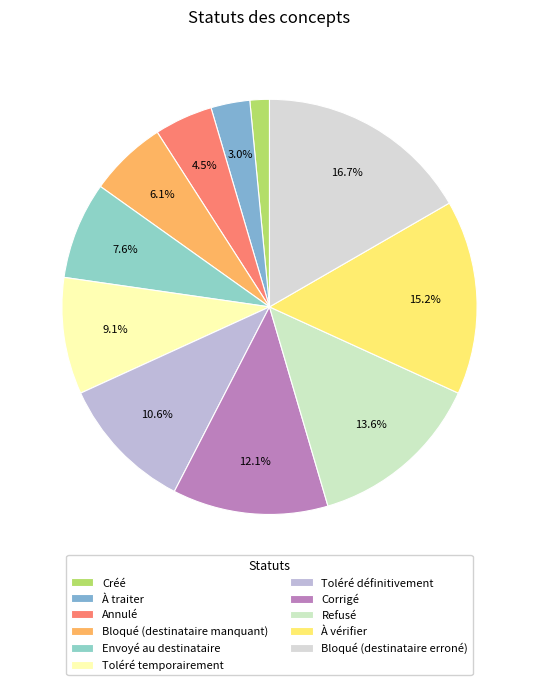

How many slices are in this pie chart?

11